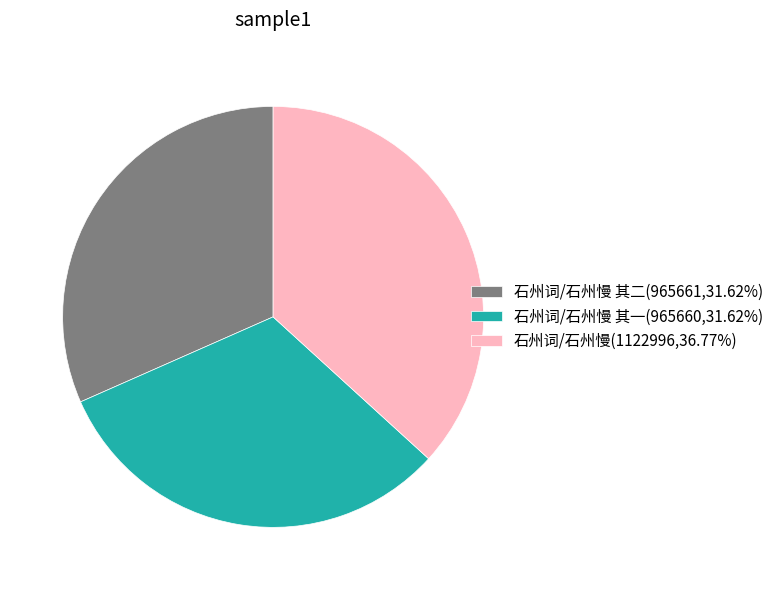

Approximately how many times larger is the value at 石州词/石州慢(1122996,36.77%) compared to 石州词/石州慢 其一(965660,31.62%)?

1.2